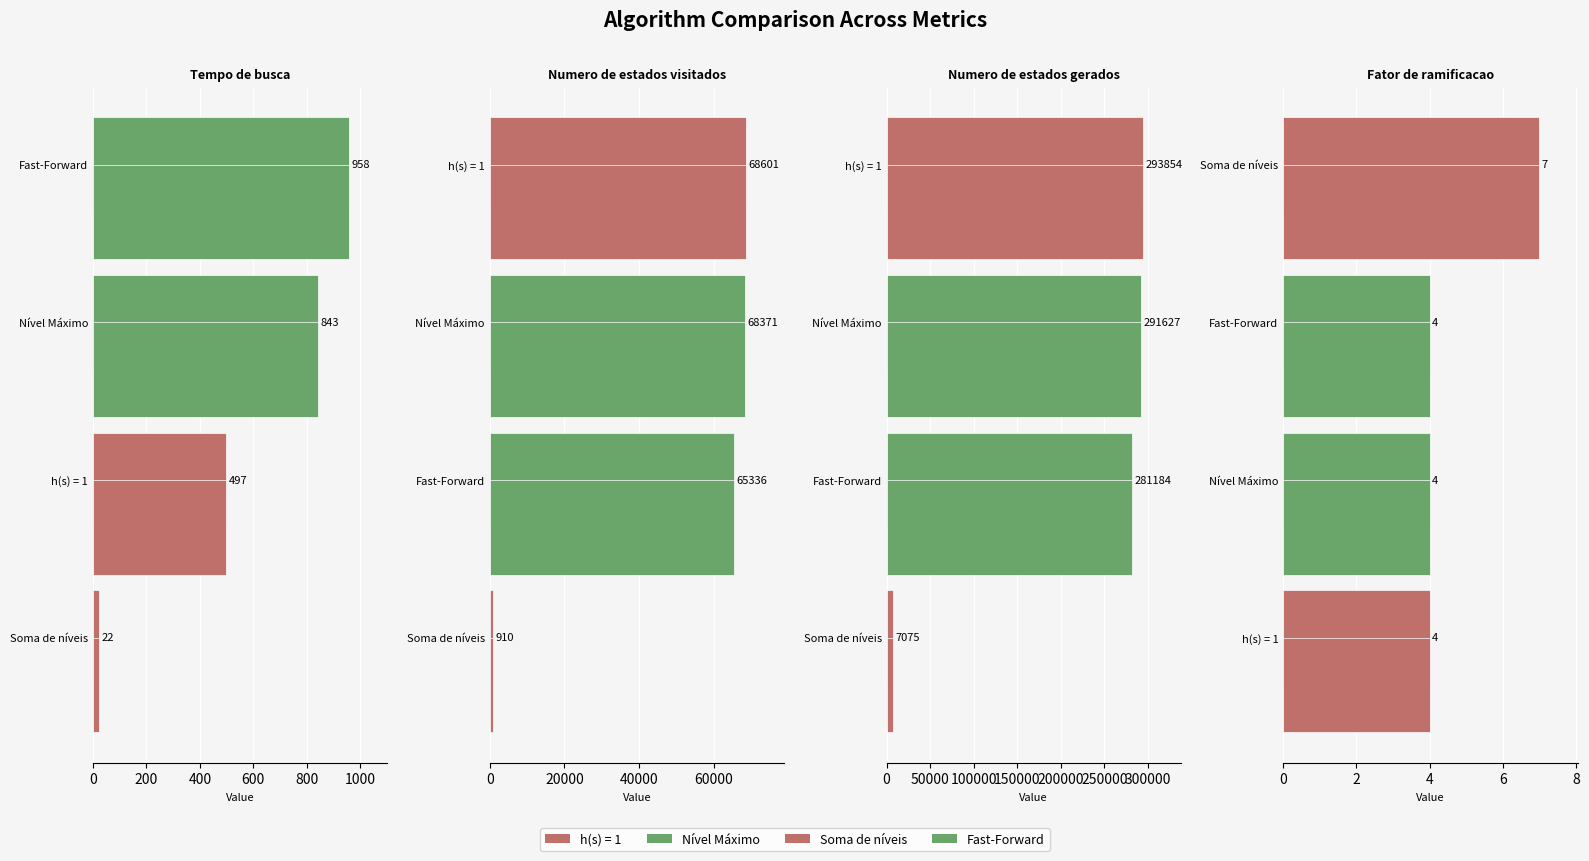

What is the label of the 4th bar from the right?

Tempo de busca